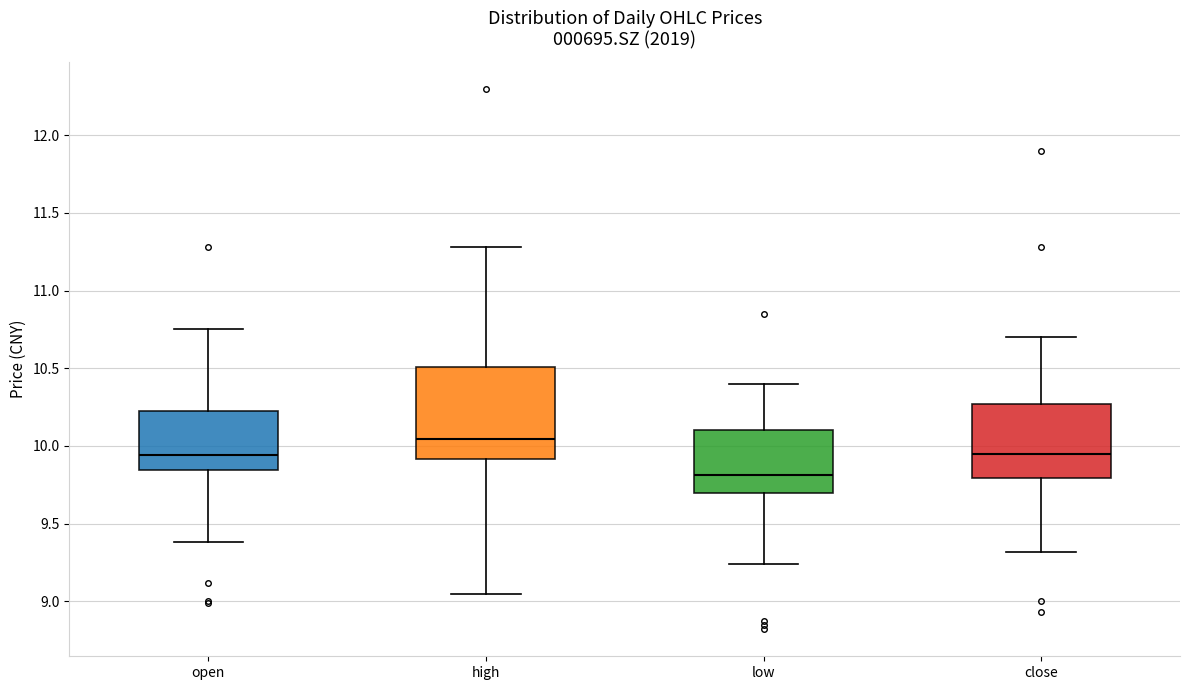

Reading left to right, read every box against the y-axis: the position of its median line, the range the box covers, and the ends of its whiskers. The values are not printed on the chart, so give them approximately, as read against the axis.

open: median 9.95, box 9.85 to 10.20, whiskers 9.40 to 10.75
high: median 10.05, box 9.90 to 10.50, whiskers 9.05 to 11.30
low: median 9.80, box 9.70 to 10.10, whiskers 9.25 to 10.40
close: median 9.95, box 9.80 to 10.25, whiskers 9.30 to 10.70